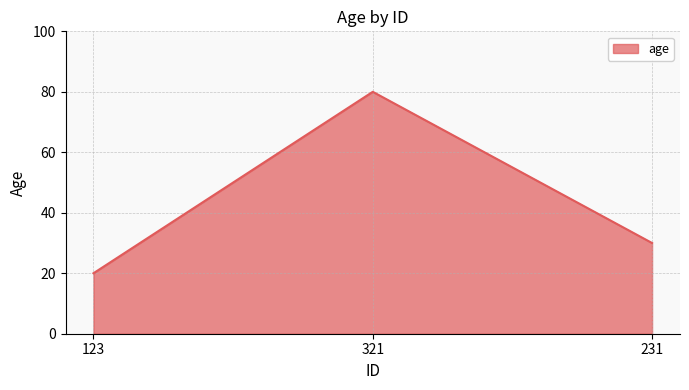

What is the difference between the second highest and minimum values?

10